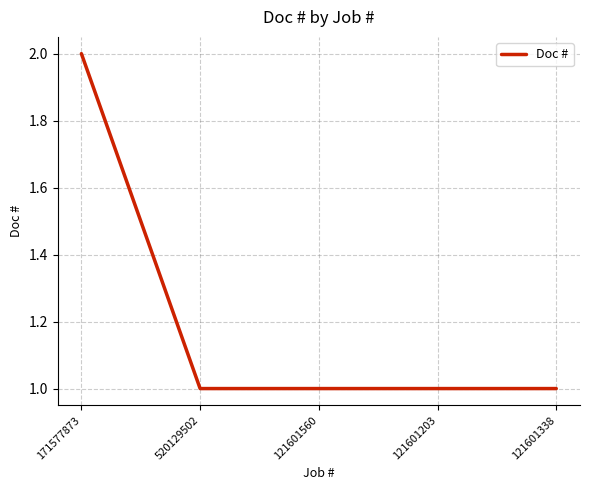

What position from the left is 520129502?

2